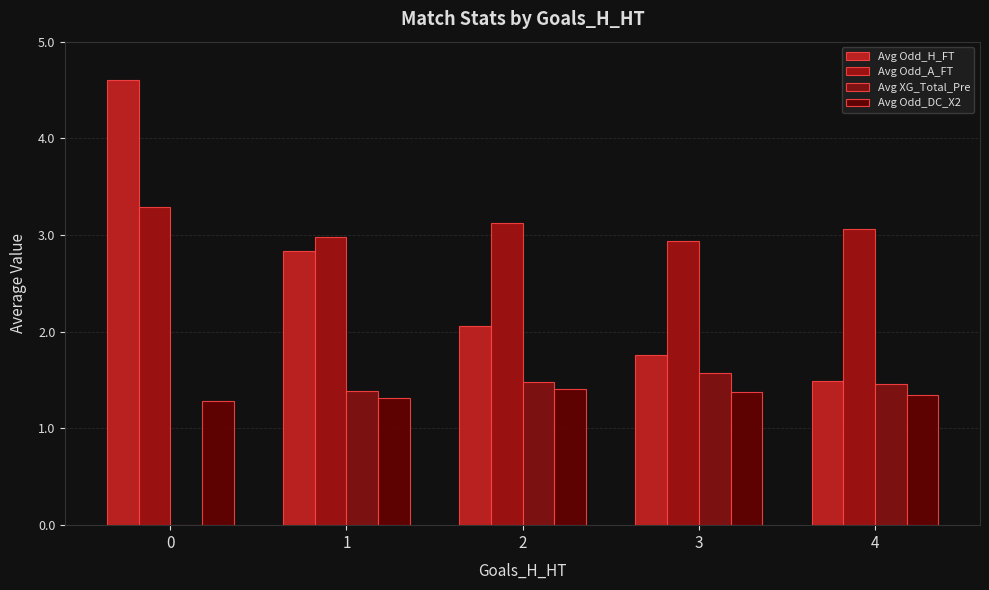

Between 0 and 1, which series saw the biggest shift?

Avg Odd_H_FT